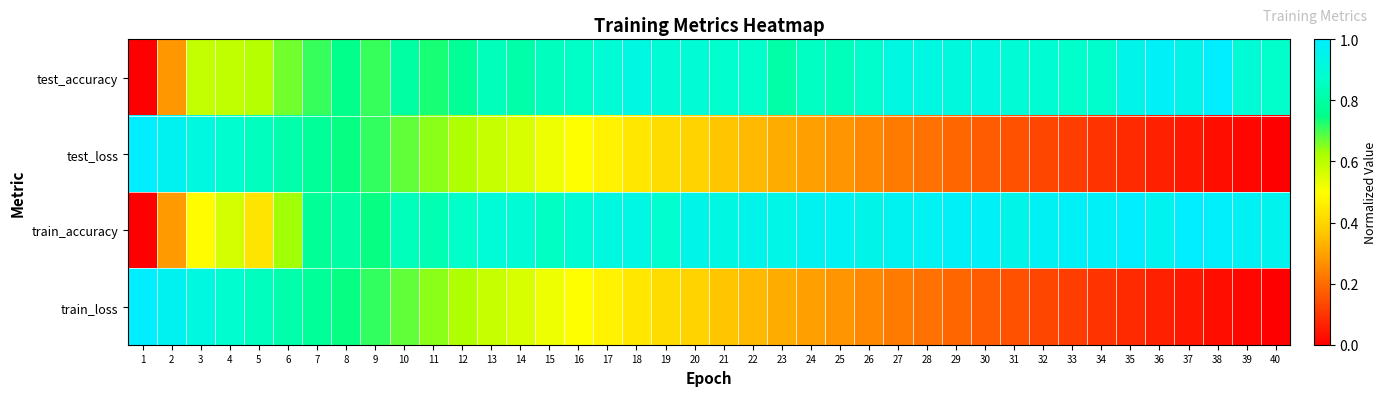

Reading left to right, list all the values displayed in this chart.

test_accuracy: 1=0.0	2=0.3	3=0.6	4=0.6	5=0.6	6=0.7	7=0.7	8=0.8	9=0.7	10=0.8	11=0.7	12=0.8	13=0.8	14=0.8	15=0.8	16=0.9	17=0.9	18=0.9	19=0.9	20=0.9	21=0.9	22=0.9	23=0.8	24=0.9	25=0.8	26=0.9	27=0.9	28=0.9	29=0.9	30=0.9	31=0.9	32=0.9	33=0.9	34=0.9	35=0.9	36=1.0	37=0.9	38=1.0	39=0.9	40=0.9
test_loss: 1=1.0	2=1.0	3=0.9	4=0.9	5=0.8	6=0.8	7=0.8	8=0.7	9=0.7	10=0.7	11=0.6	12=0.6	13=0.6	14=0.6	15=0.5	16=0.5	17=0.5	18=0.4	19=0.4	20=0.4	21=0.4	22=0.3	23=0.3	24=0.3	25=0.3	26=0.3	27=0.2	28=0.2	29=0.2	30=0.2	31=0.2	32=0.1	33=0.1	34=0.1	35=0.1	36=0.1	37=0.0	38=0.0	39=0.0	40=0.0
train_accuracy: 1=0.0	2=0.3	3=0.5	4=0.6	5=0.4	6=0.6	7=0.8	8=0.8	9=0.7	10=0.8	11=0.8	12=0.9	13=0.9	14=0.9	15=0.9	16=0.9	17=0.9	18=0.9	19=0.9	20=0.9	21=0.9	22=0.9	23=0.9	24=1.0	25=1.0	26=0.9	27=1.0	28=1.0	29=1.0	30=1.0	31=0.9	32=1.0	33=1.0	34=1.0	35=1.0	36=1.0	37=1.0	38=1.0	39=1.0	40=1.0
train_loss: 1=1.0	2=1.0	3=0.9	4=0.9	5=0.8	6=0.8	7=0.8	8=0.7	9=0.7	10=0.7	11=0.6	12=0.6	13=0.6	14=0.6	15=0.5	16=0.5	17=0.5	18=0.4	19=0.4	20=0.4	21=0.4	22=0.3	23=0.3	24=0.3	25=0.3	26=0.3	27=0.2	28=0.2	29=0.2	30=0.2	31=0.2	32=0.1	33=0.1	34=0.1	35=0.1	36=0.1	37=0.0	38=0.0	39=0.0	40=0.0